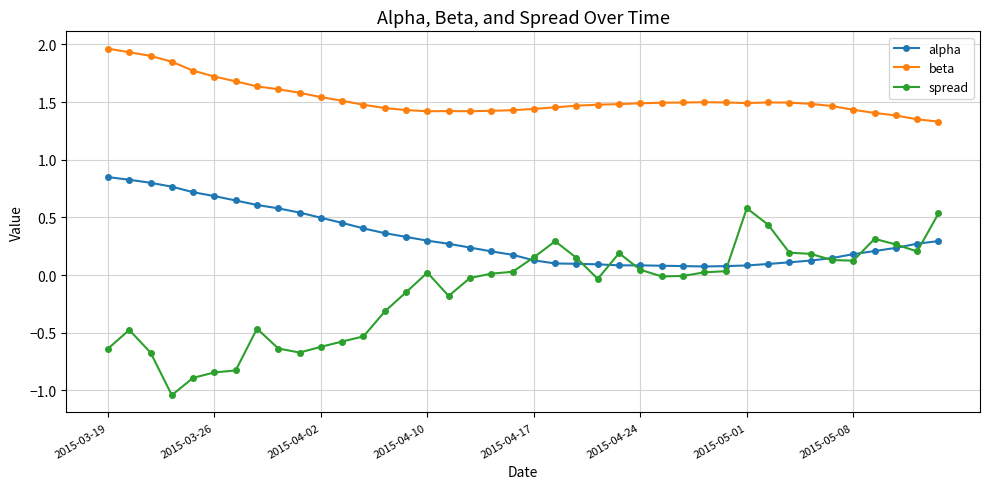

Which series has the largest total across all categories?

beta